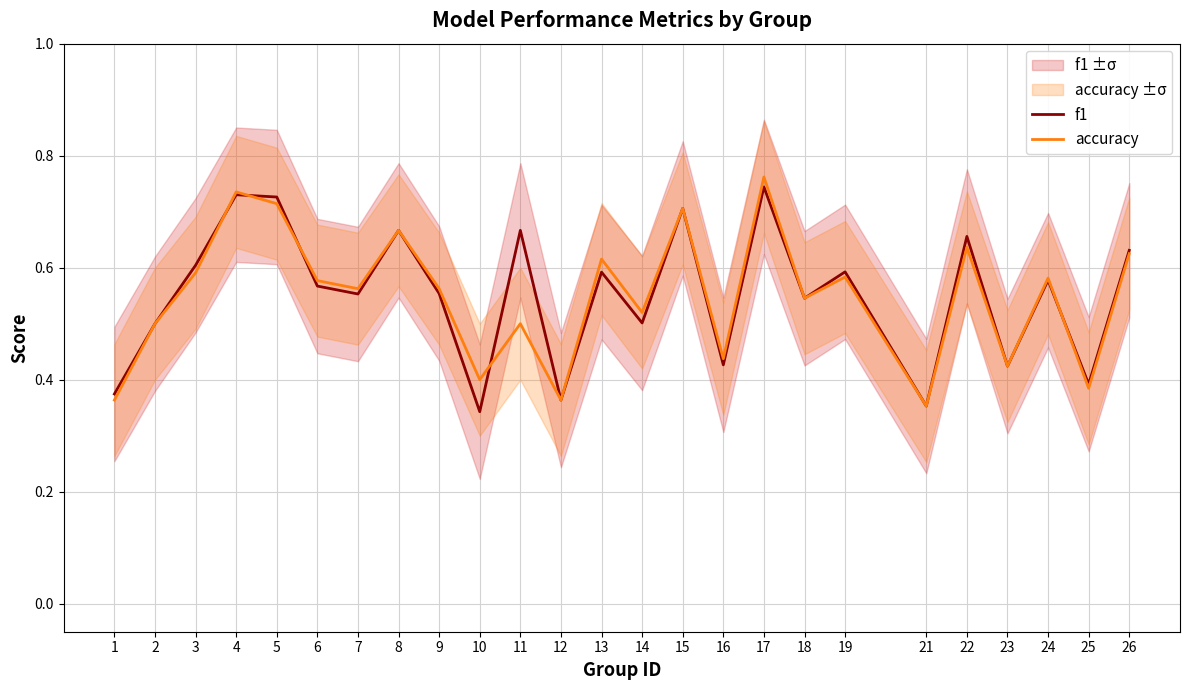

Rank the series by their maximum value, from highest to lowest.

accuracy, f1